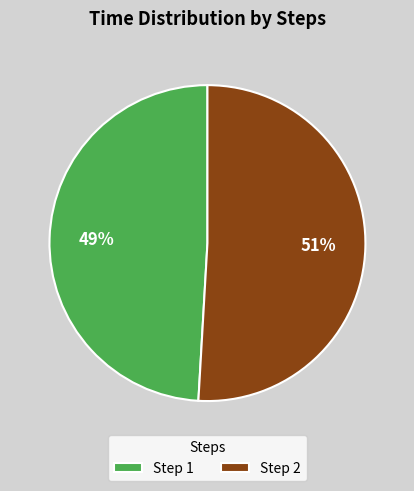

To the nearest percent, what is the difference between the largest and smallest slice percentages?

2%